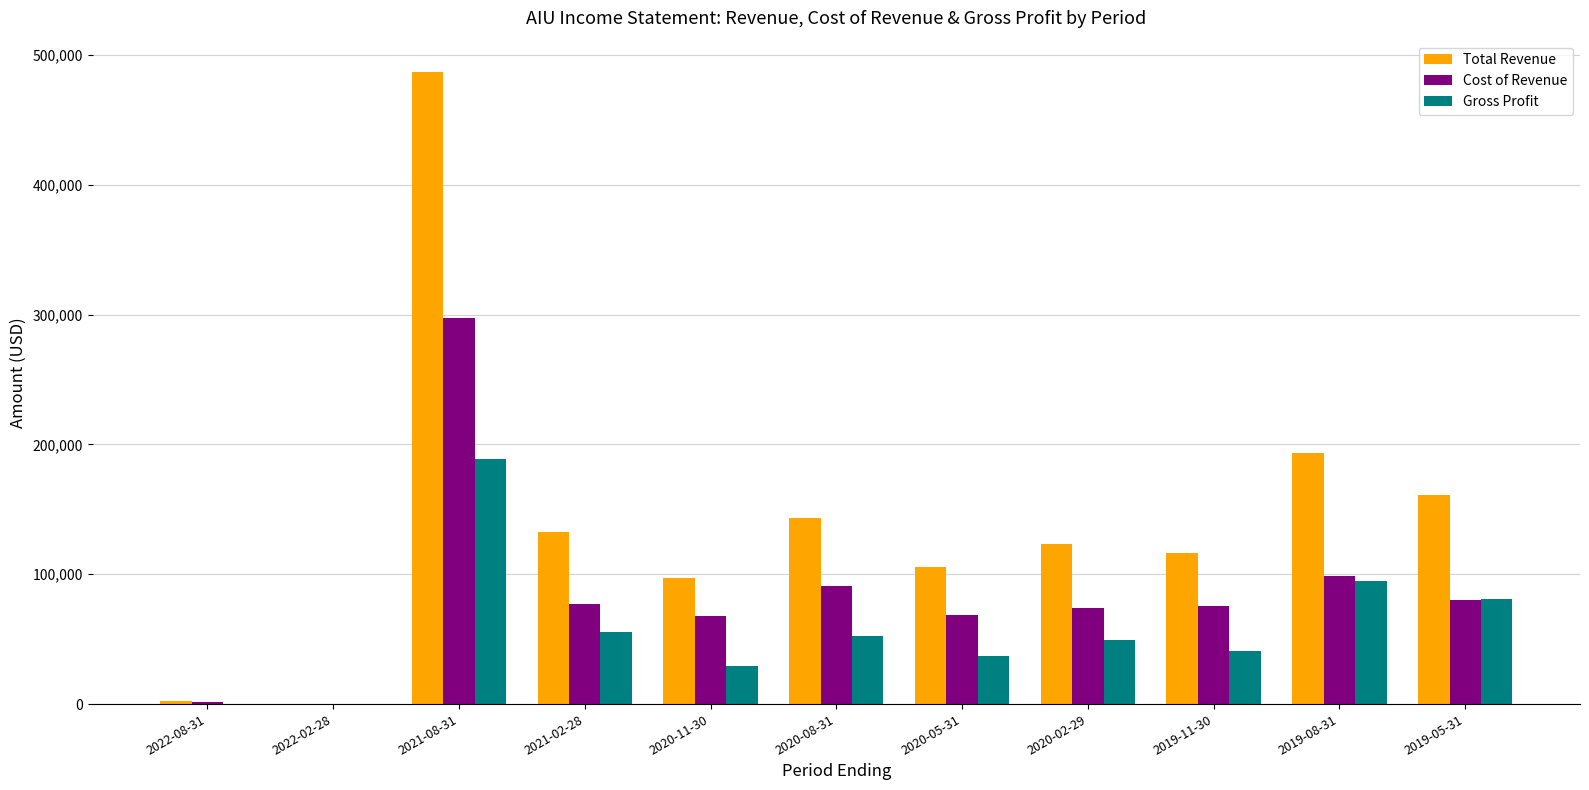

Count the number of data series in this chart.

3